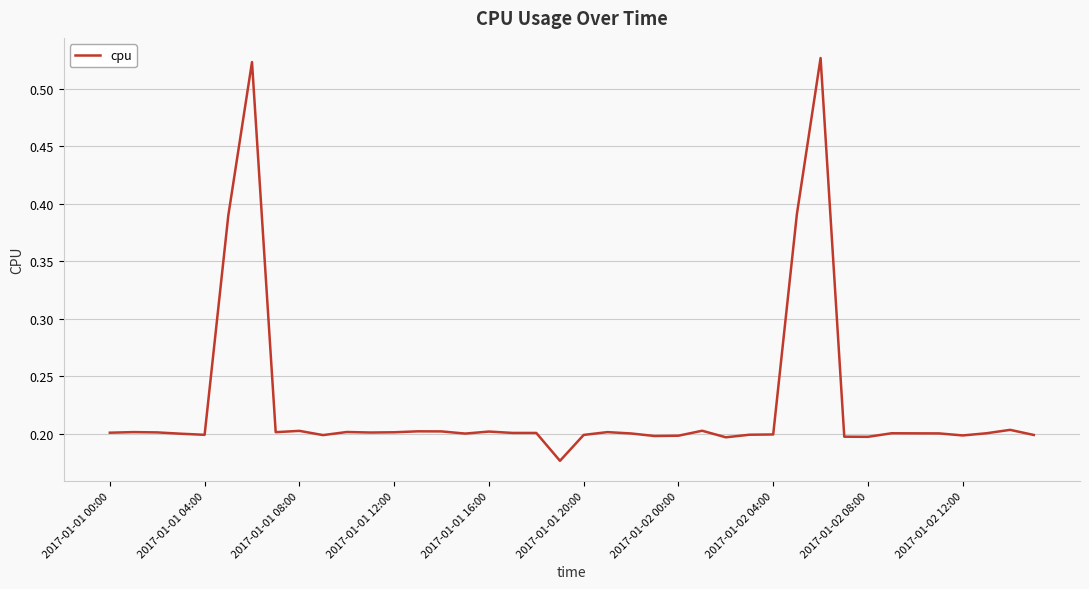

What is the difference between the maximum and minimum values?

0.3